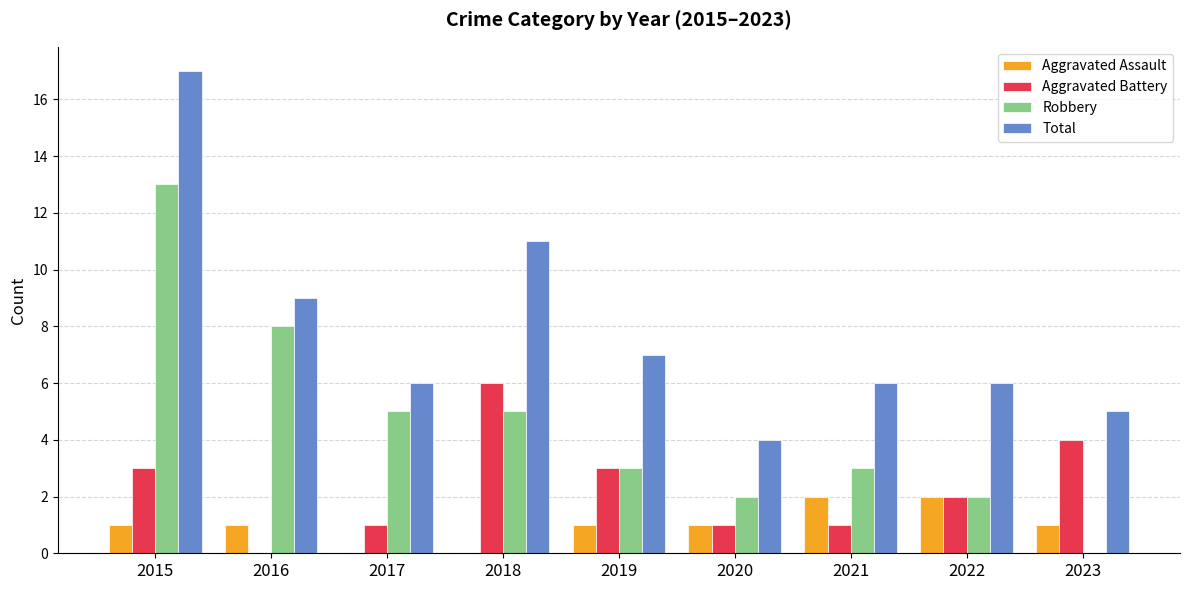

What is the sum of all Aggravated Assault values?

9